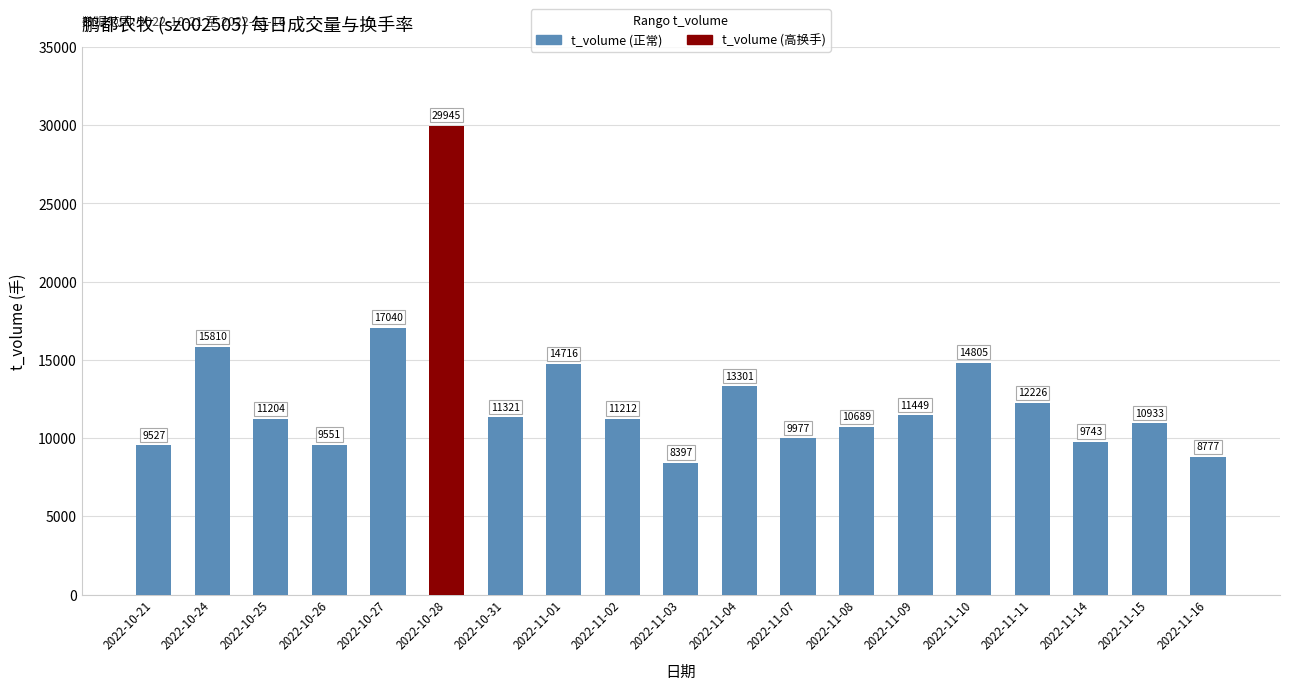

Read the t_volume value at 2022-10-24.

15810.0